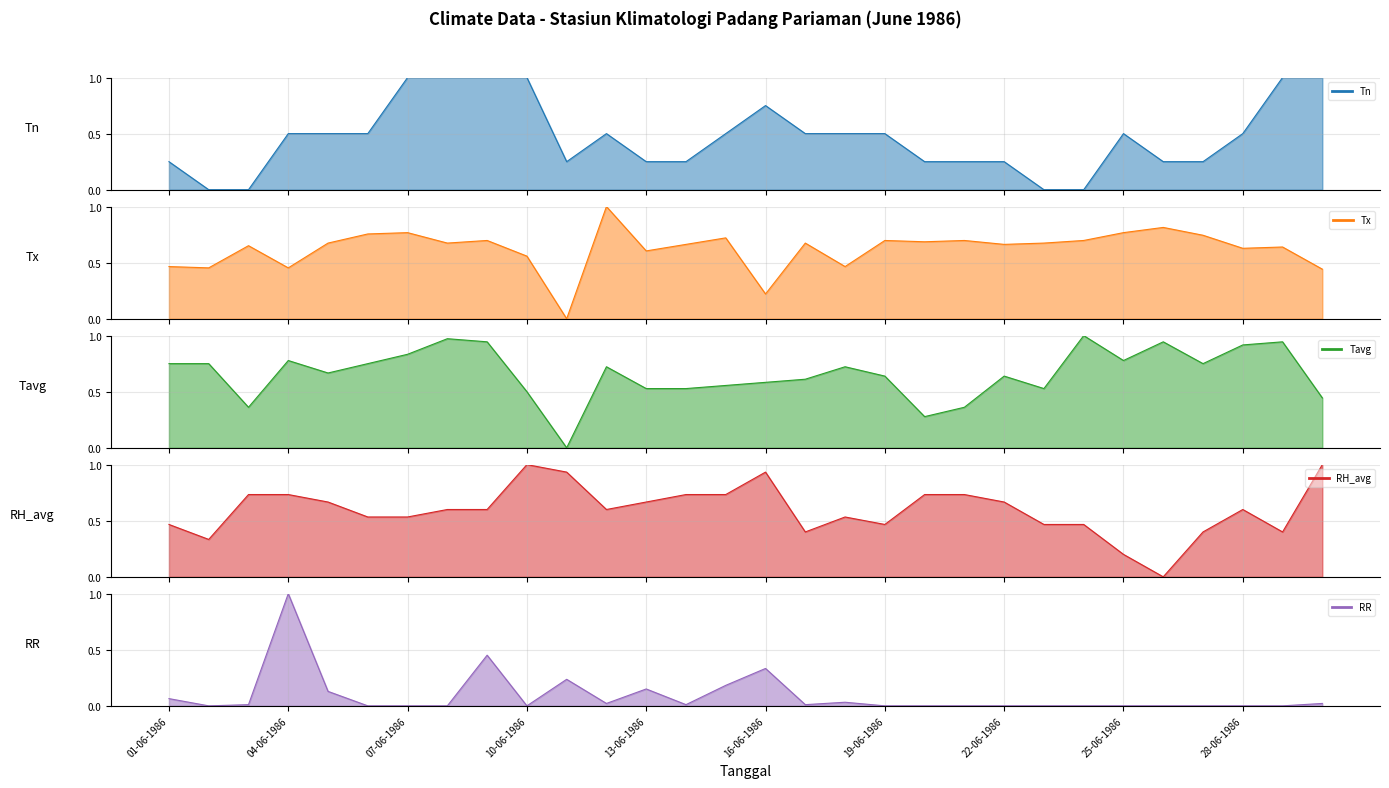

Where is the first local minimum for RR?

02-06-1986